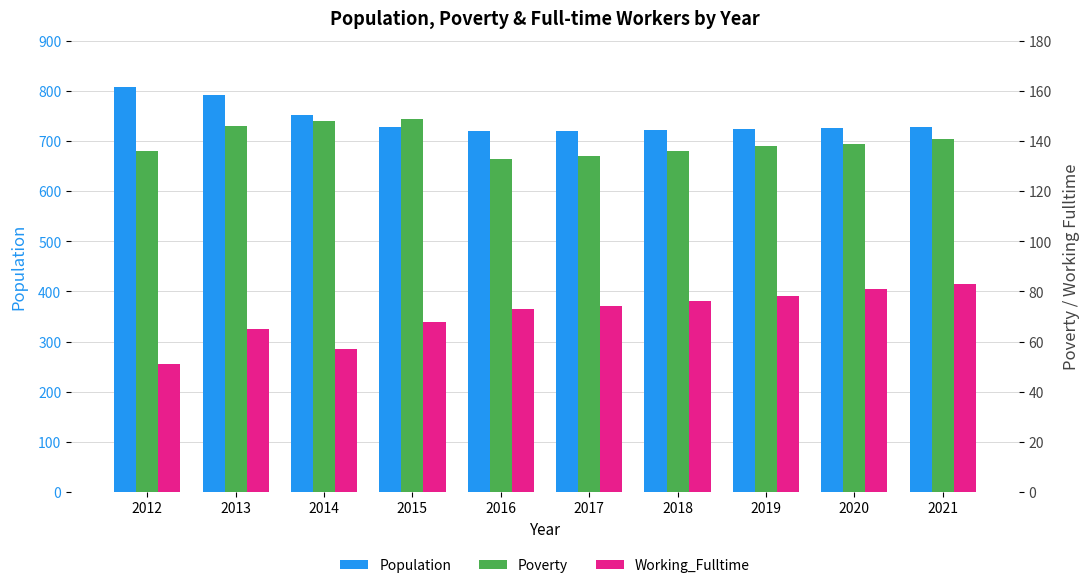

At which label does Working_Fulltime reach its peak?

2021